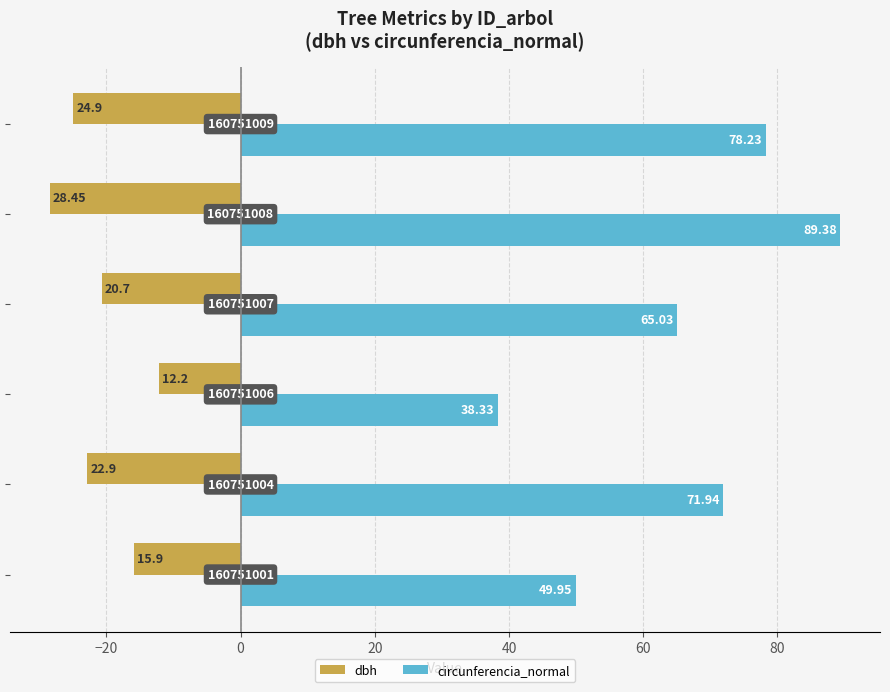

What are all the series names shown in the legend?

dbh, circunferencia_normal